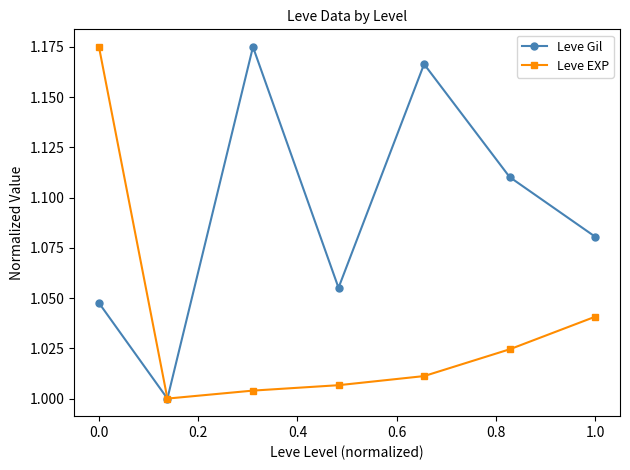

Which series has the largest total across all categories?

Leve Gil